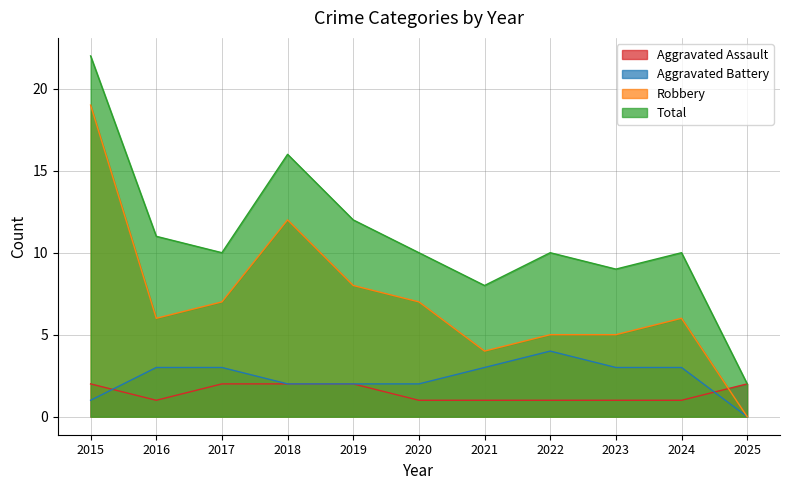

Reading right to left, what are all the values shown in this chart?

Aggravated Assault: 2	1	1	1	1	1	2	2	2	1	2
Aggravated Battery: 0	3	3	4	3	2	2	2	3	3	1
Robbery: 0	6	5	5	4	7	8	12	7	6	19
Total: 2	10	9	10	8	10	12	16	10	11	22